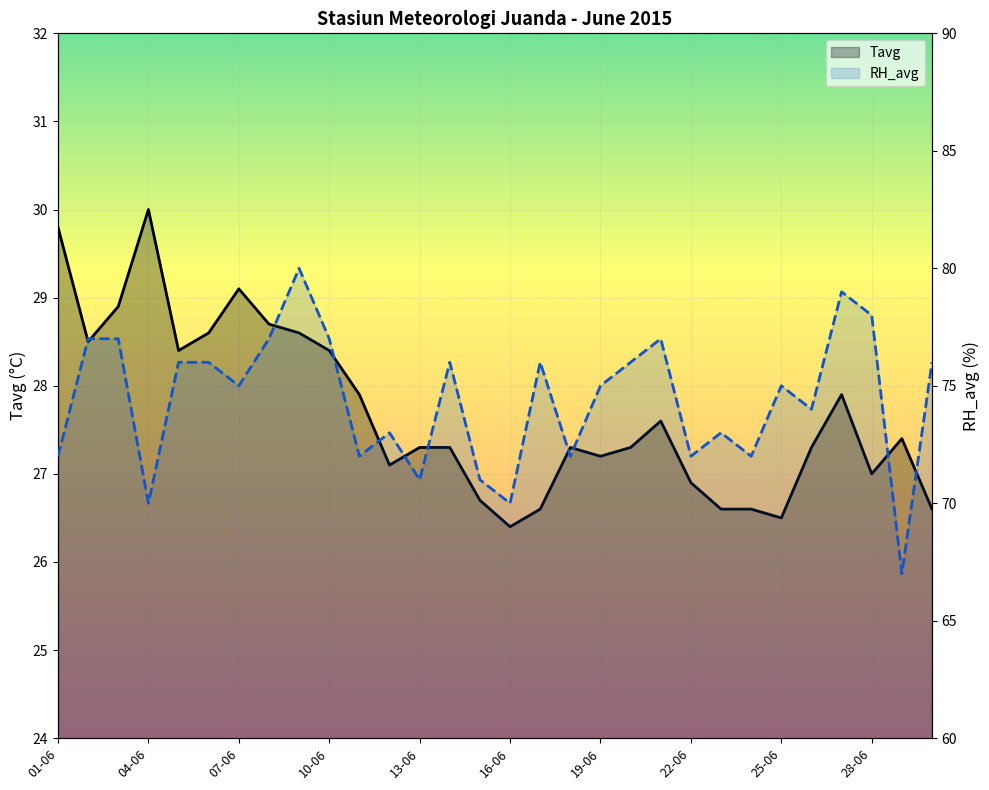

Is the value of Tavg at 14 greater than the value of RH_avg at 07-06?

No